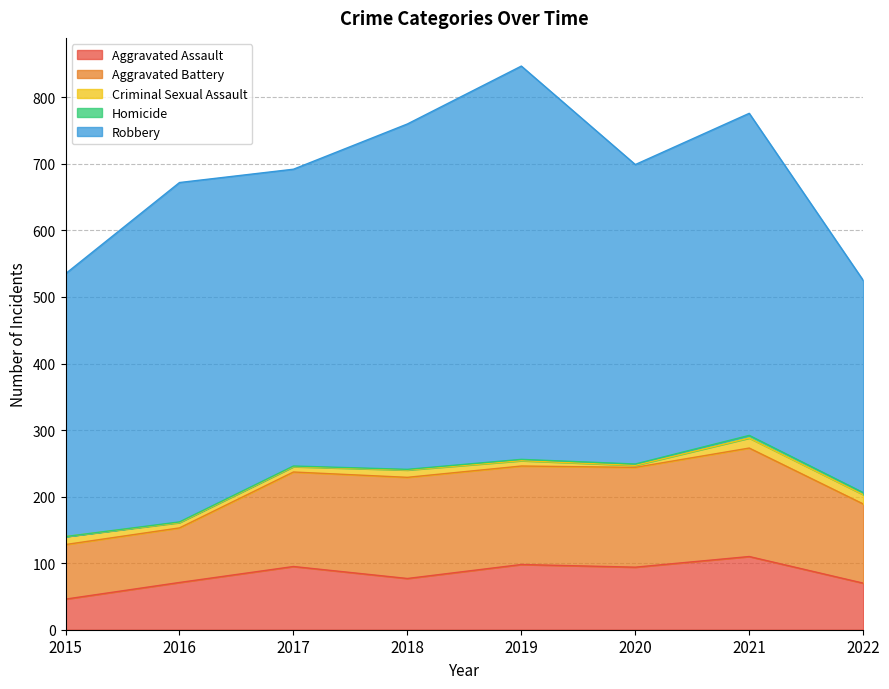

Does the chart have visible grid lines?

Yes